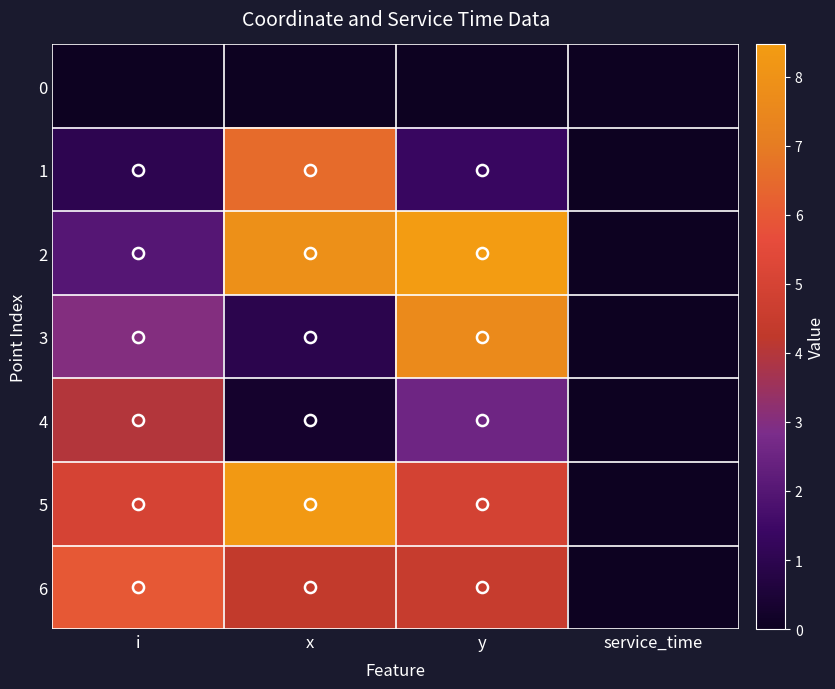

Between y and service_time, which series saw the biggest shift?

2